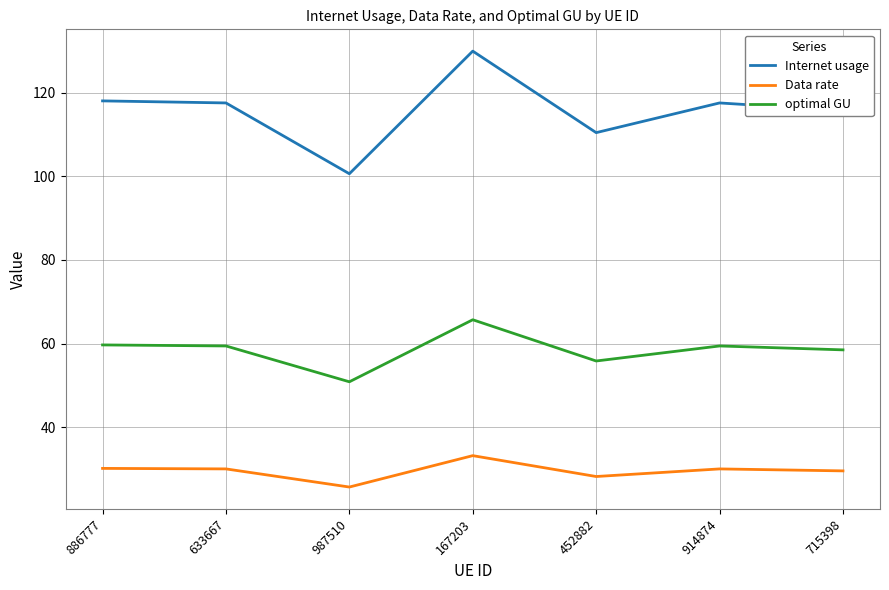

What is the difference between the maximum and second lowest values in the Data rate series?

5.0